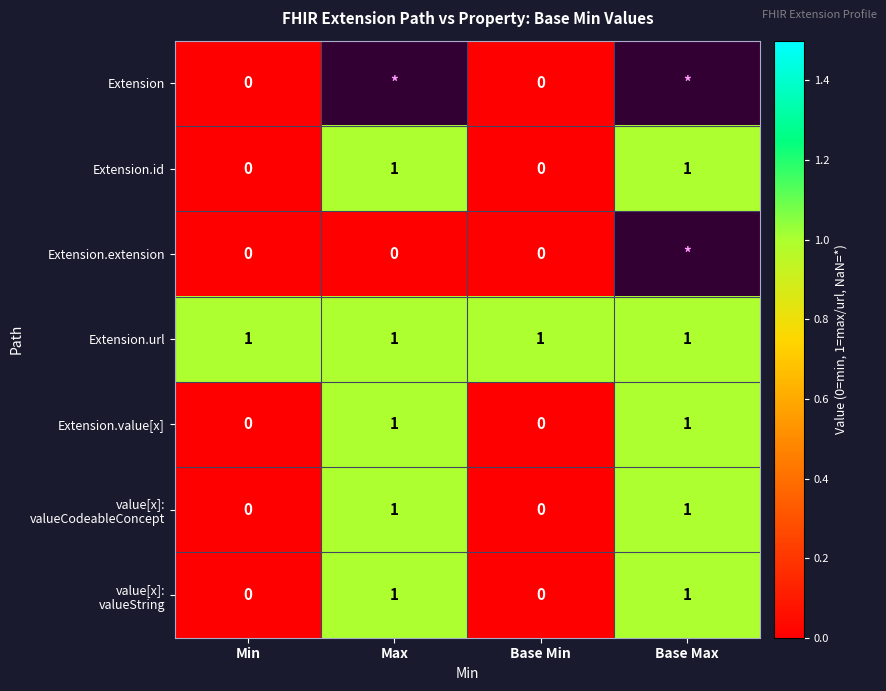

How many values in the Extension.value[x] series are below 1?

2